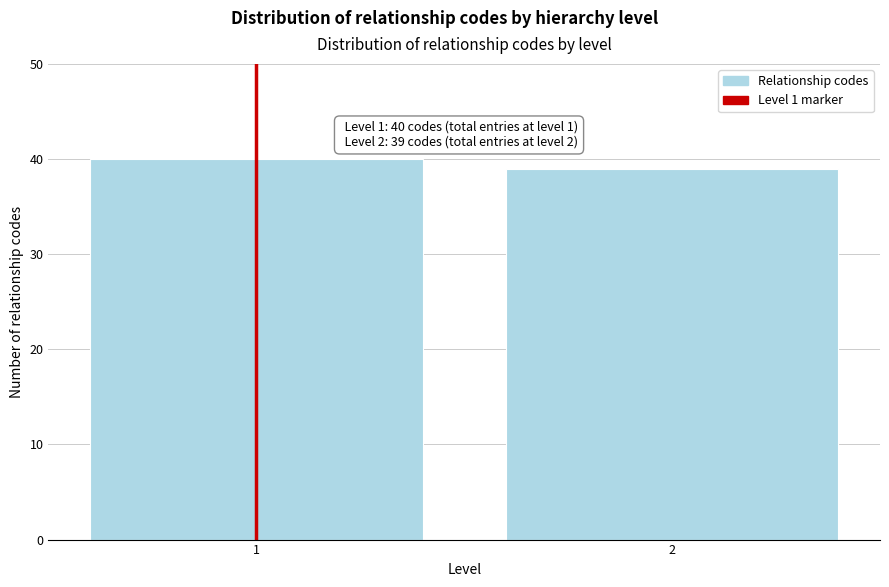

Reading left to right, list all the values displayed in this chart.

1=40	2=39